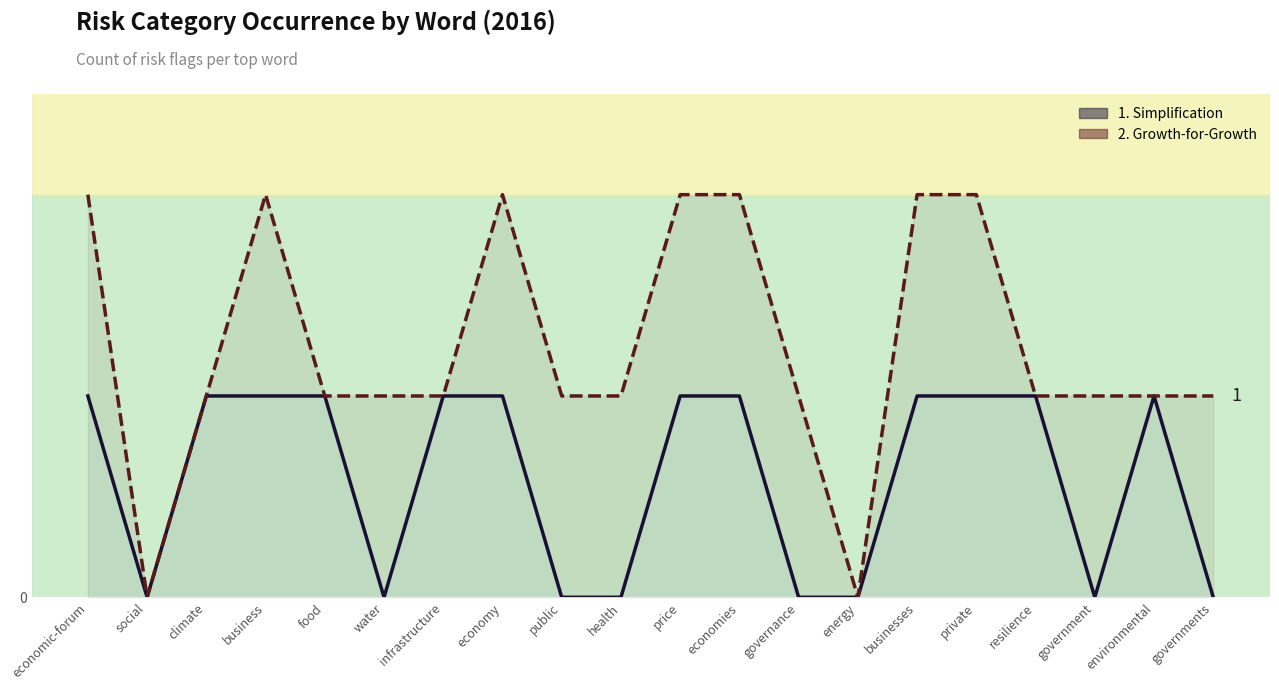

Which series has the largest range (max minus min)?

2. Growth-for-Growth (line)